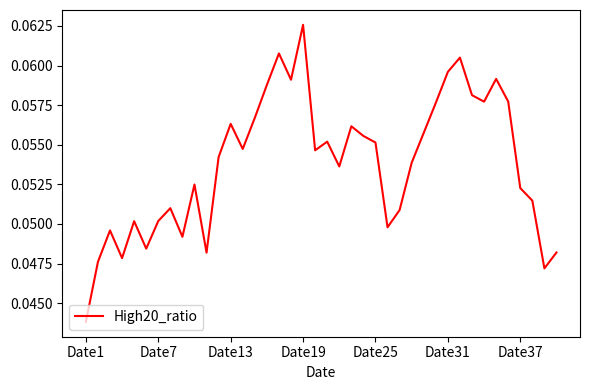

At which label is the value closest to 0?

Date1